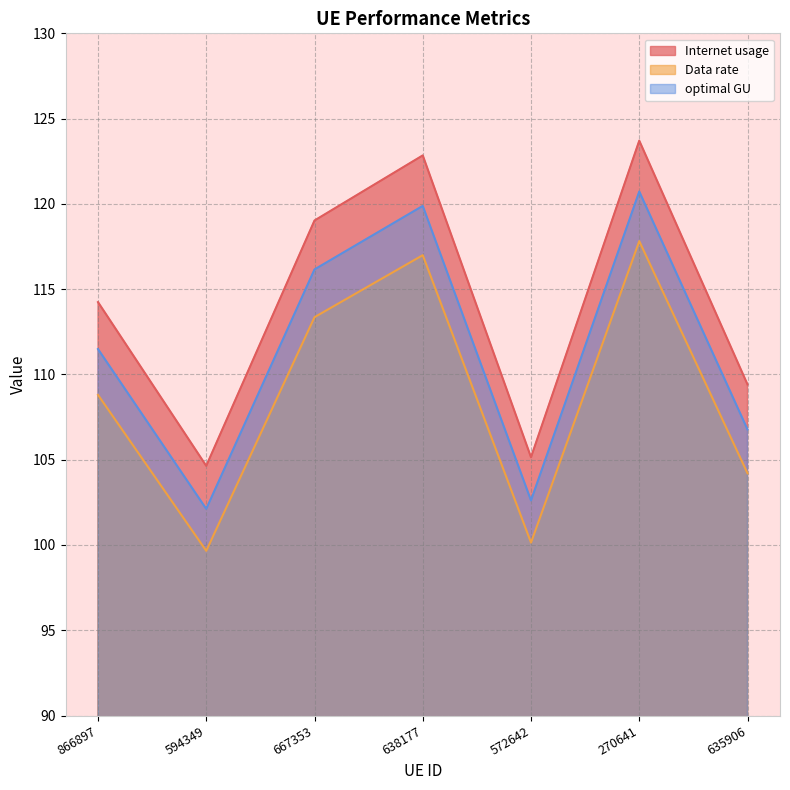

The optimal GU series shows 102.1 at 594349. True or false?

True